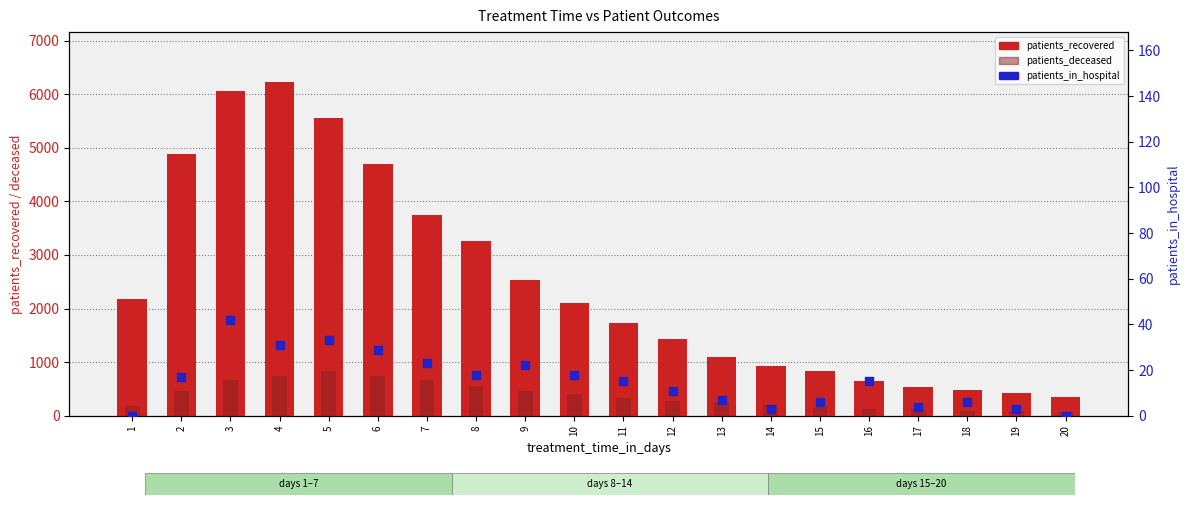

Which series has the largest total across all categories?

patients_recovered